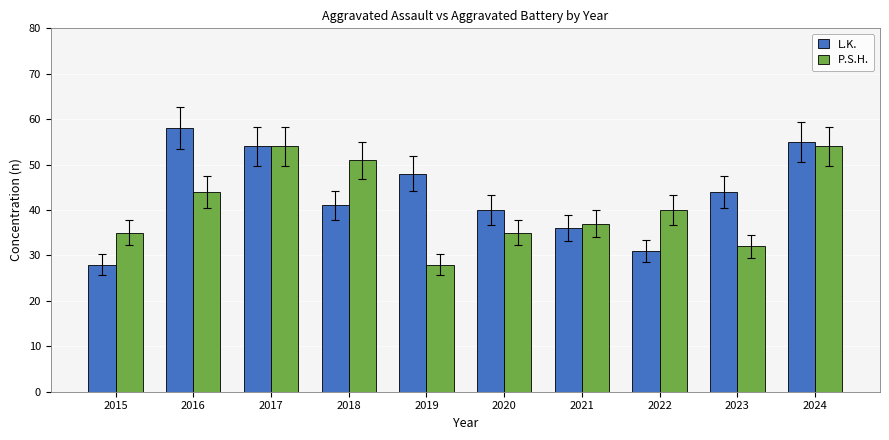

What is the total value across all series at 2021?

73